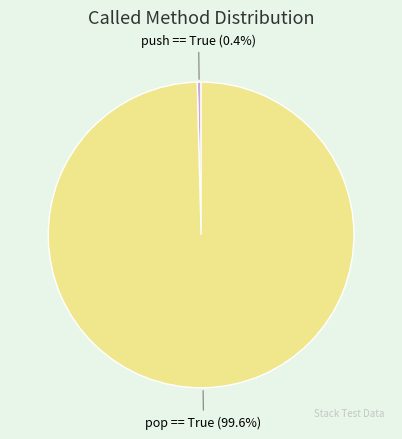

To the nearest percent, what percentage of the pie is pop == True?

100%